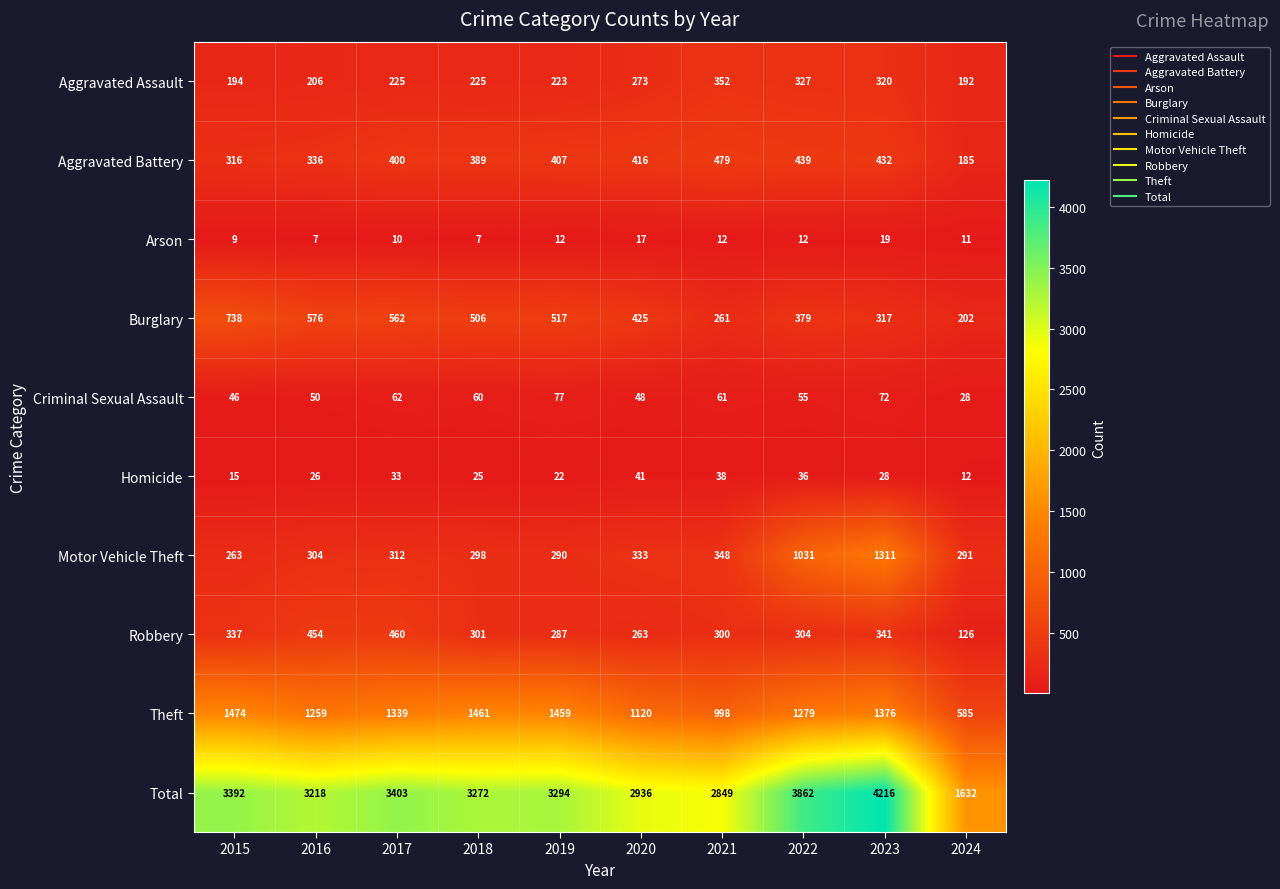

What is the sum of all Theft values?

12350